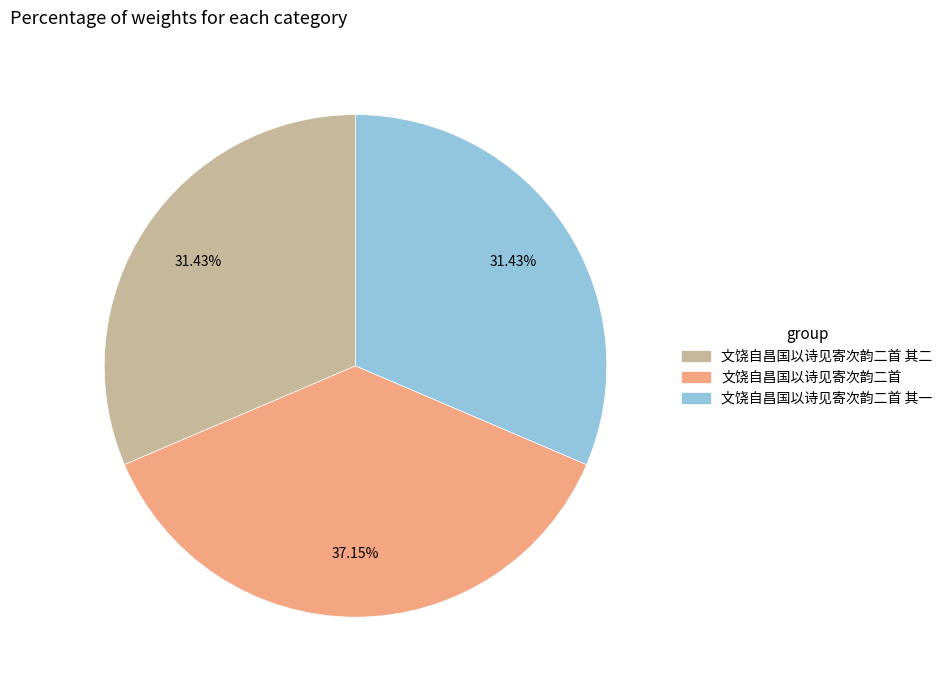

Is there any slice that represents more than half of the pie?

No